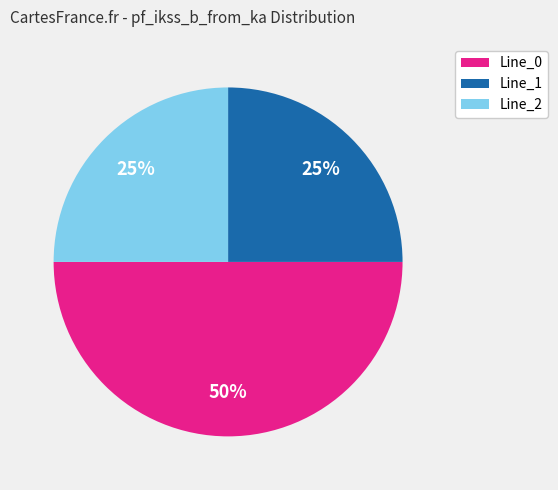

Which category accounts for the majority?

Line_0